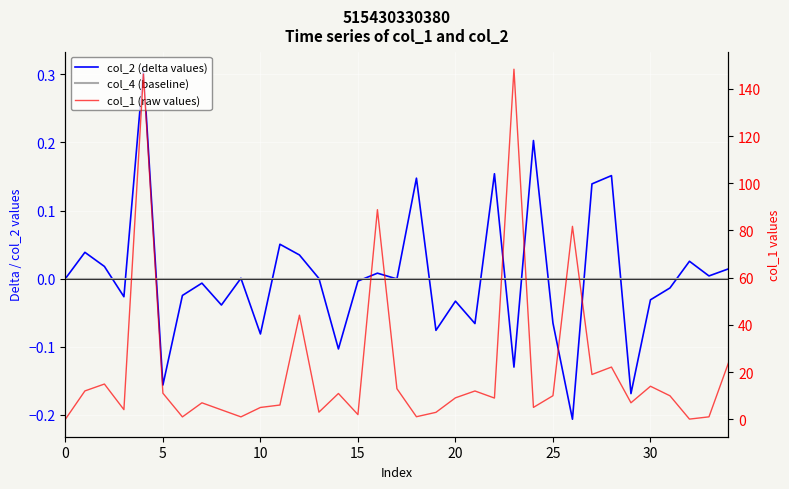

What is the average value of the col_1 (raw values) series?

21.4